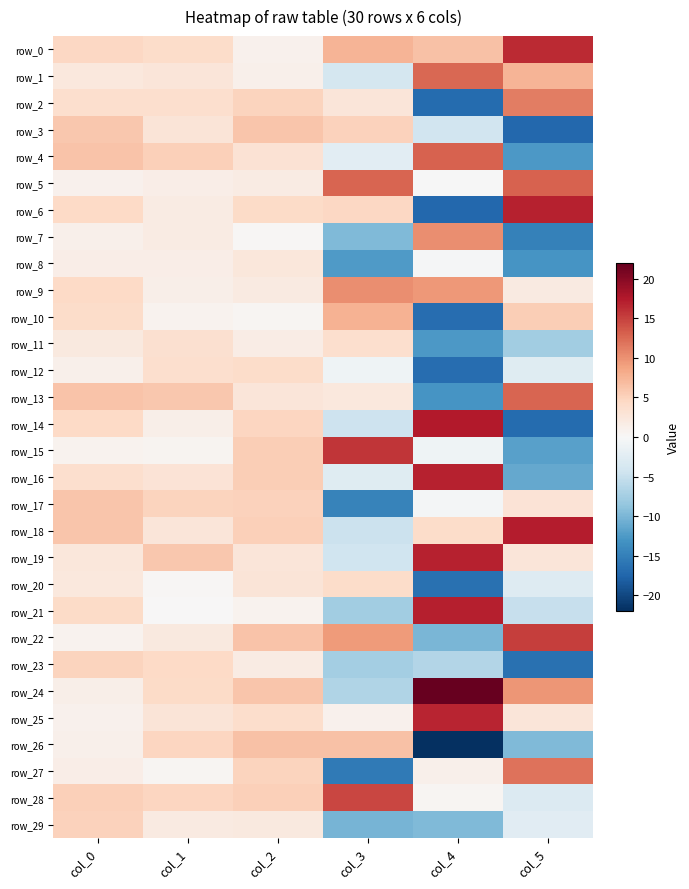

At col_2, list the series in order from smallest to largest.

row_7, row_10, row_21, row_0, row_1, row_11, row_23, row_5, row_9, row_29, row_8, row_13, row_19, row_20, row_4, row_25, row_12, row_6, row_14, row_27, row_2, row_17, row_18, row_28, row_16, row_15, row_3, row_24, row_22, row_26